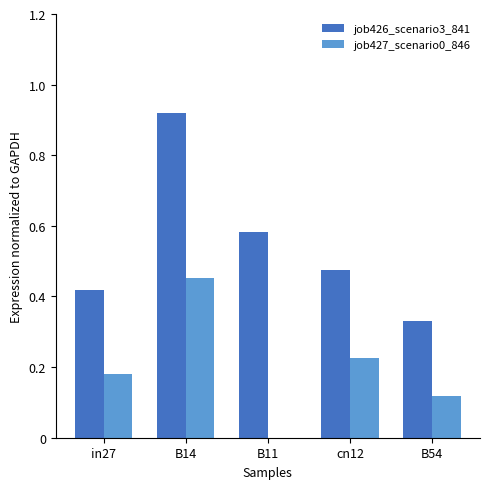

Is the value of job426_scenario3_841 at cn12 greater than the value of job427_scenario0_846 at in27?

Yes